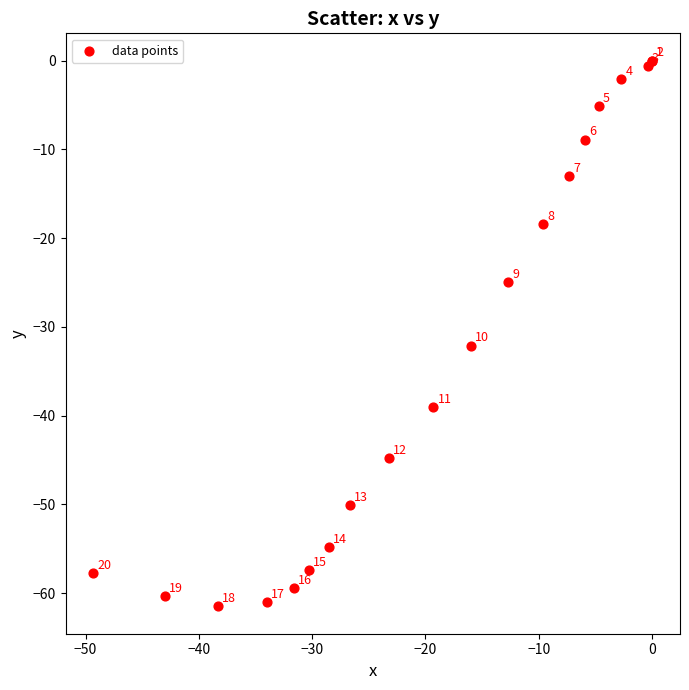

What Y value in the scatter plot is closest to -30?

-32.1